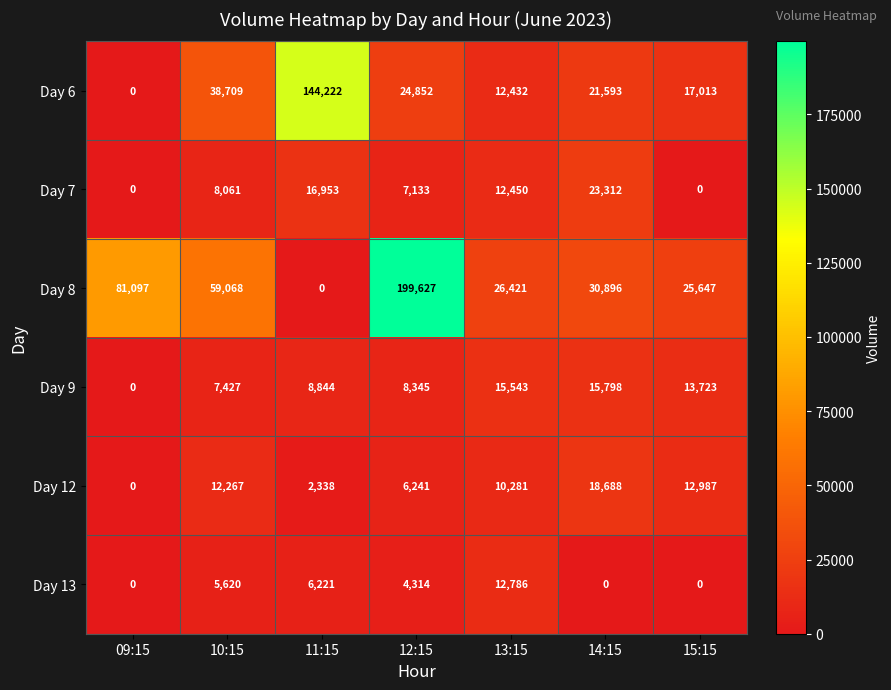

Rank the categories by Day 12 value from highest to lowest.

14:15, 15:15, 10:15, 13:15, 12:15, 11:15, 09:15